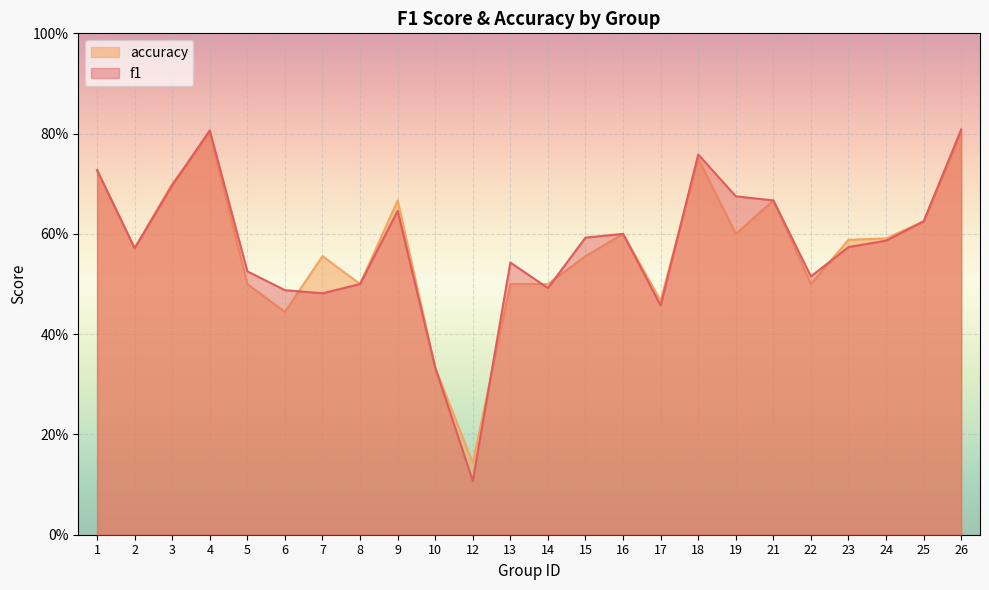

The accuracy series shows 0.4 at 23. True or false?

False